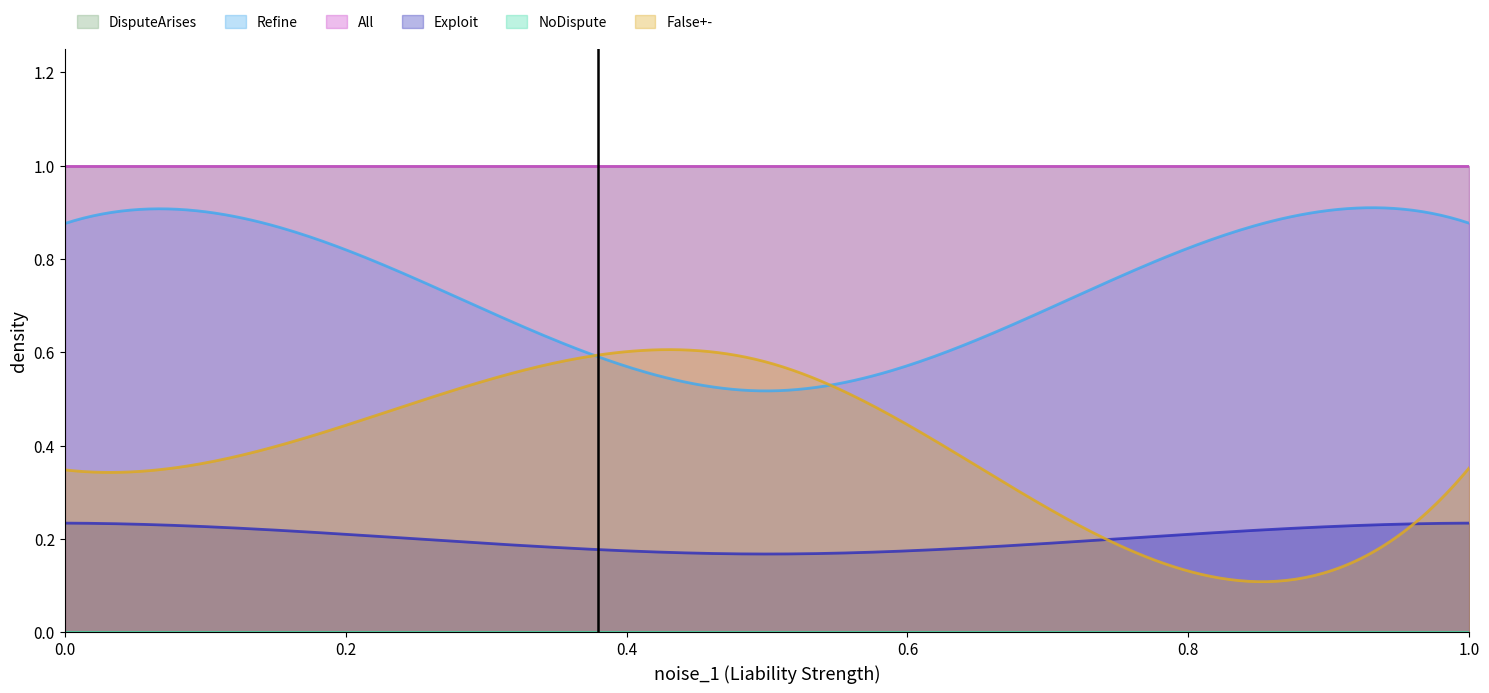

What is the sum of all Refine values?

20.0